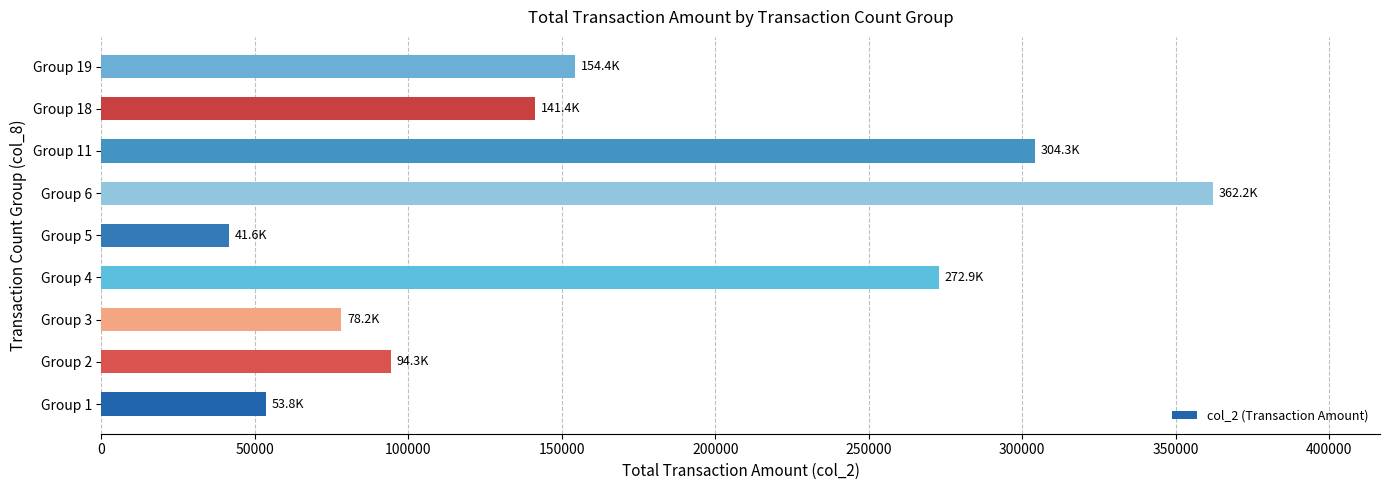

The value at Group 19 is 154380. True or false?

True